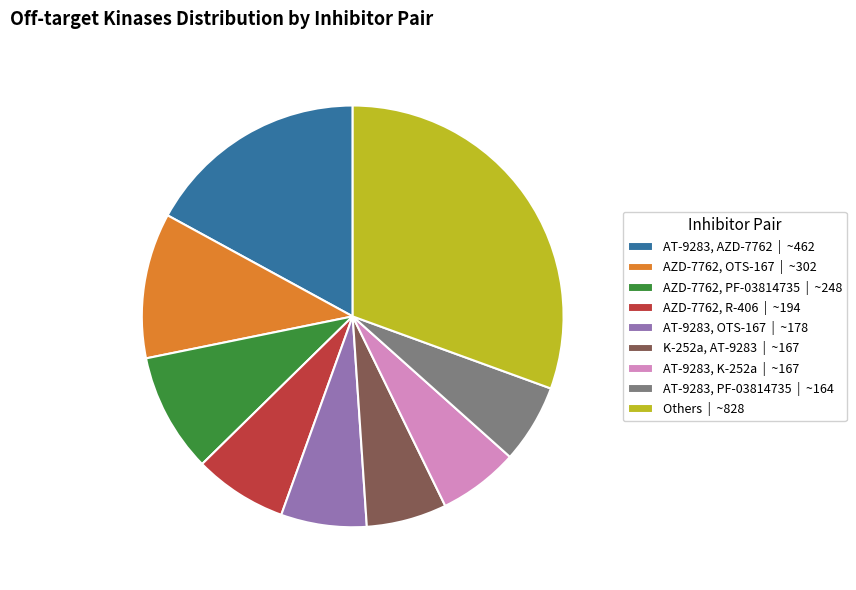

Between AT-9283, K-252a | ~167 and AZD-7762, OTS-167 | ~302, which is larger?

AZD-7762, OTS-167 | ~302